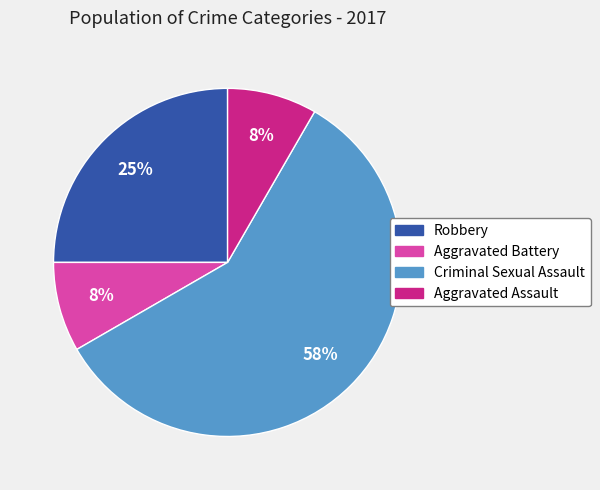

Which category accounts for the majority?

Criminal Sexual Assault